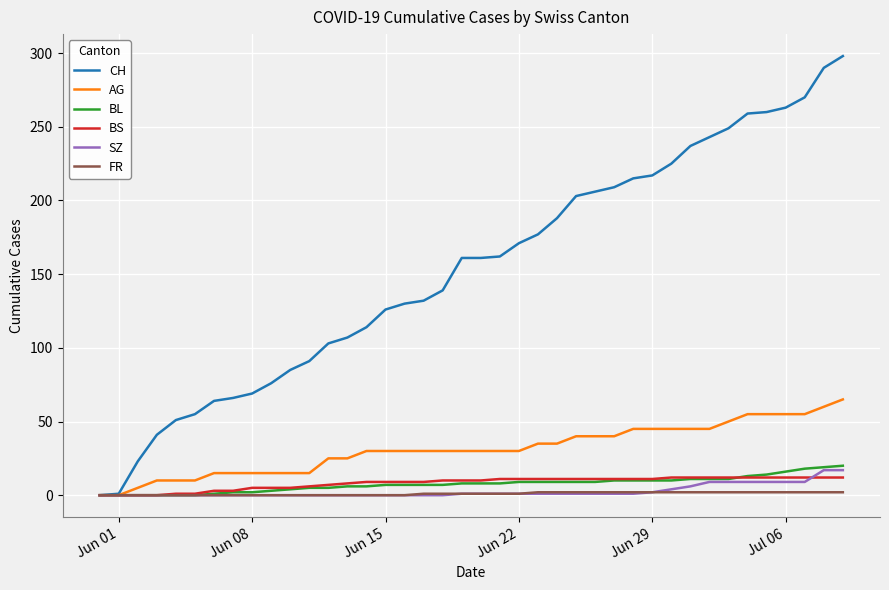

What is the average value of the SZ series?

3